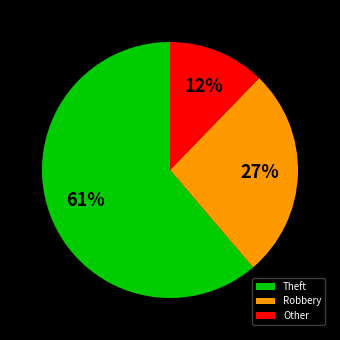

Which slice is the largest?

Theft